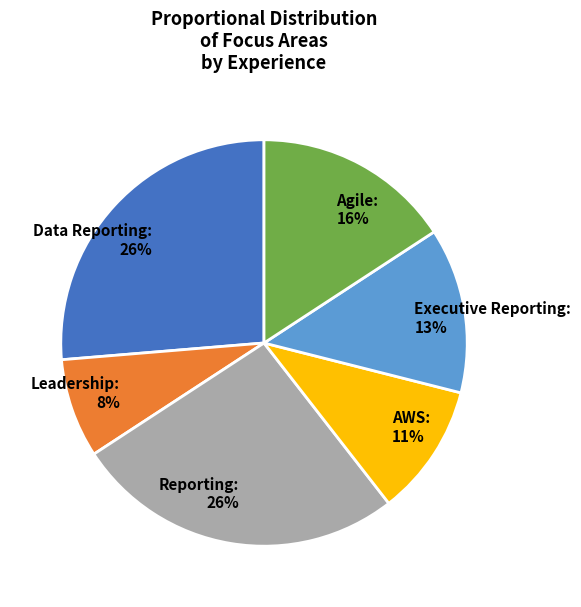

How many segments does this pie chart have?

6